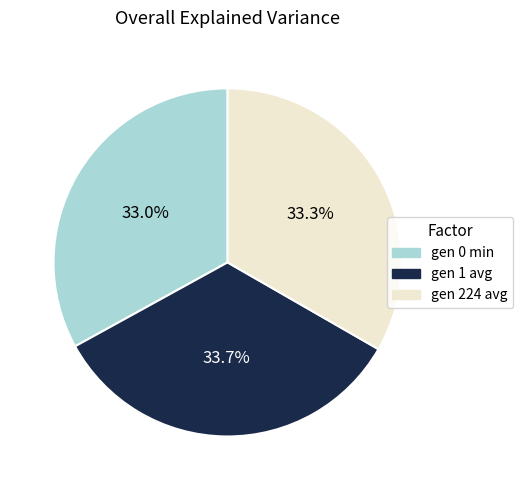

The gen 224 avg slice represents 33% of the pie. True or false?

True